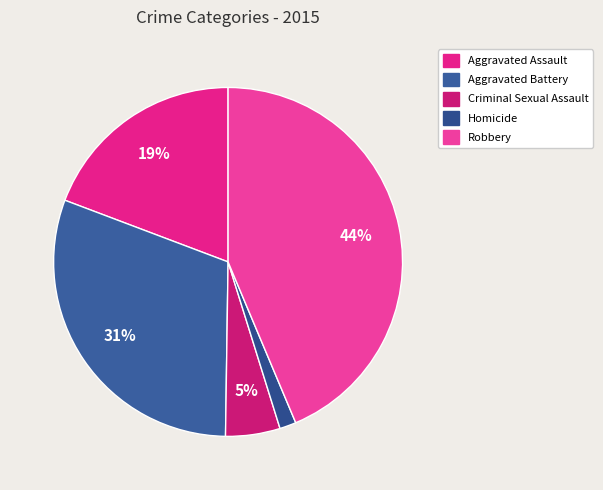

Is the sum of Aggravated Assault and Homicide greater than half?

No